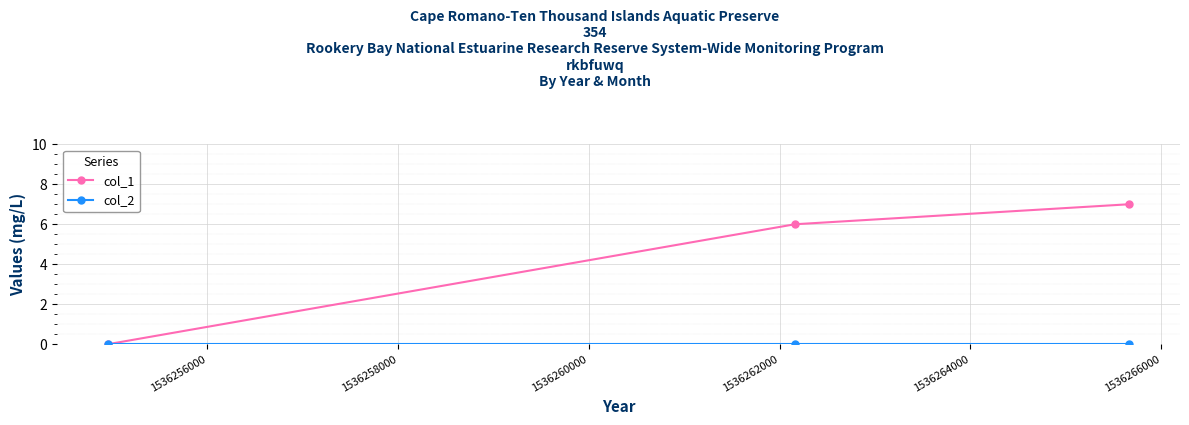

Which series has the largest range (max minus min)?

col_1